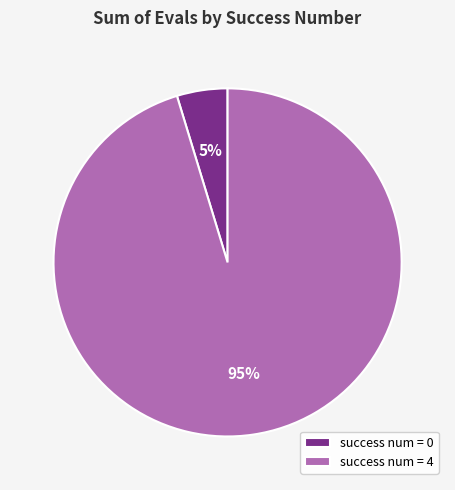

The success num = 0 slice represents 14% of the pie. True or false?

False